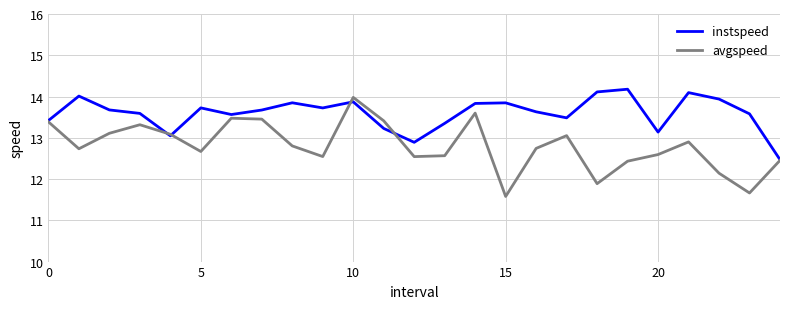

List the series in order of their overall mean, highest first.

instspeed, avgspeed